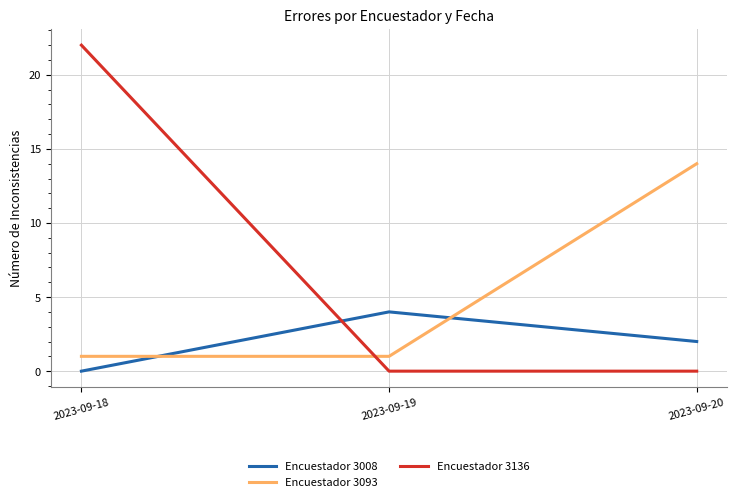

At 2023-09-19, list the series in order from smallest to largest.

Encuestador 3136, Encuestador 3093, Encuestador 3008